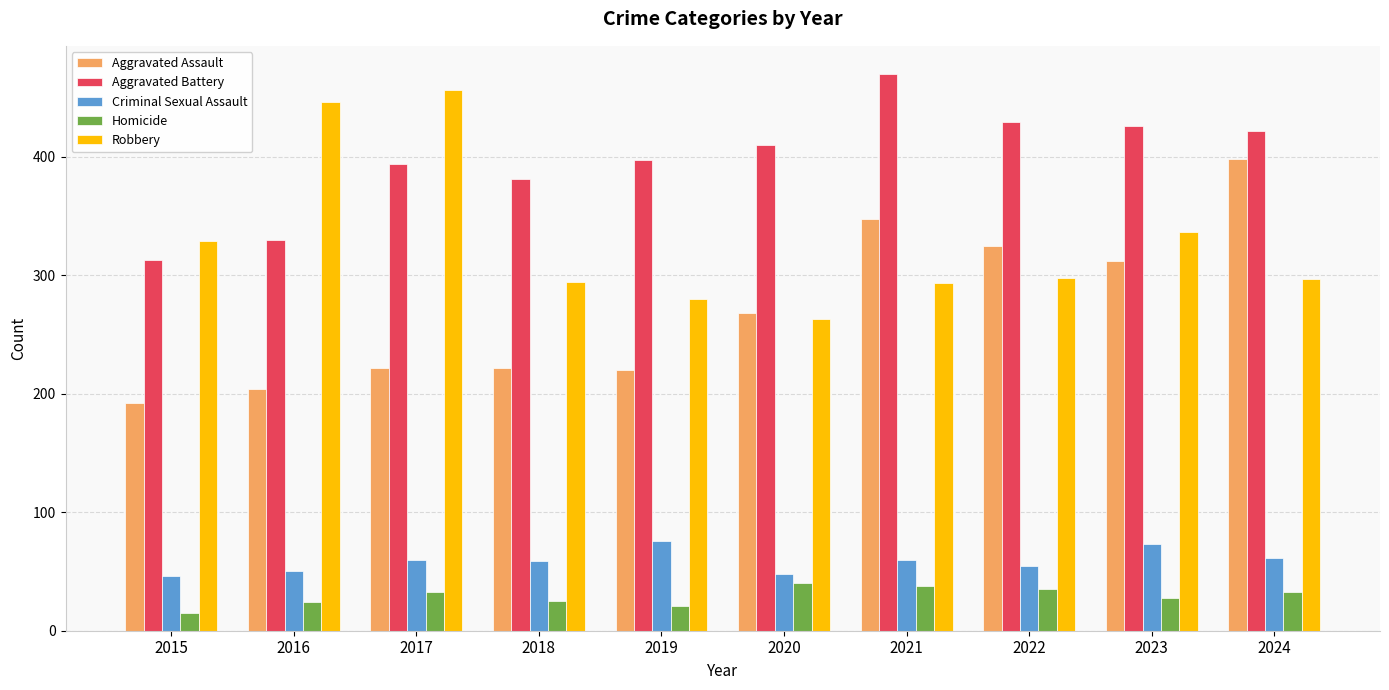

What is the sum of the Criminal Sexual Assault values at 2020 and 2021?

108